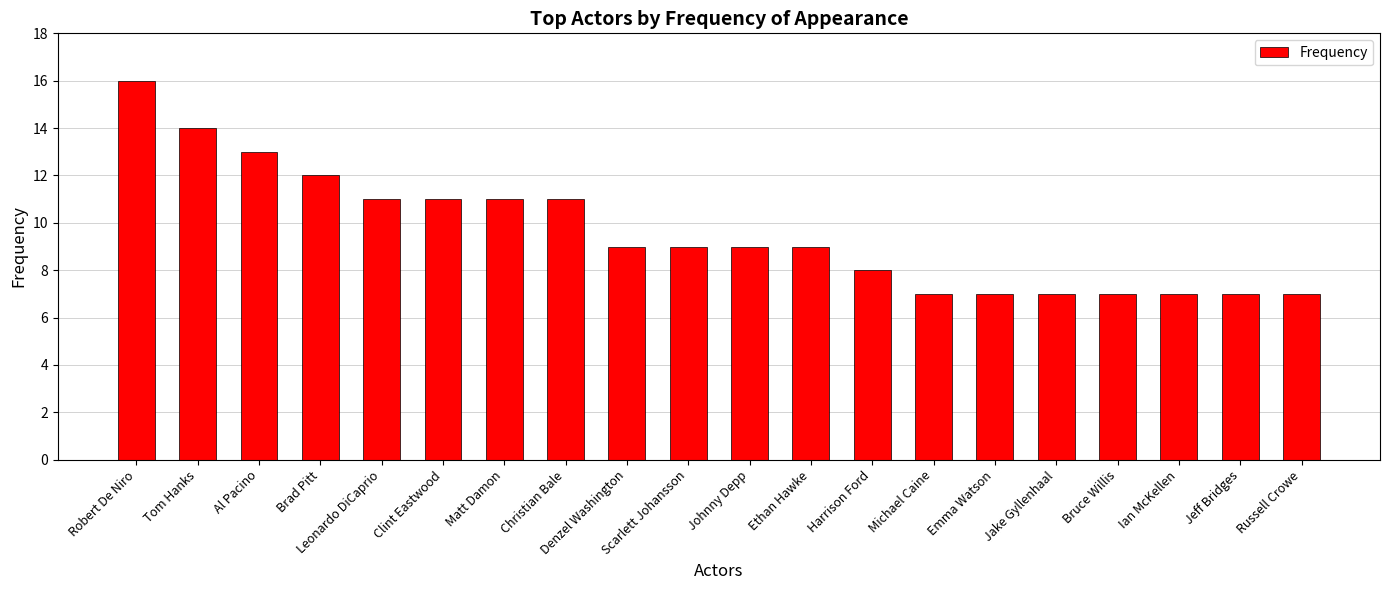

What is the label of the 9th bar from the right?

Ethan Hawke